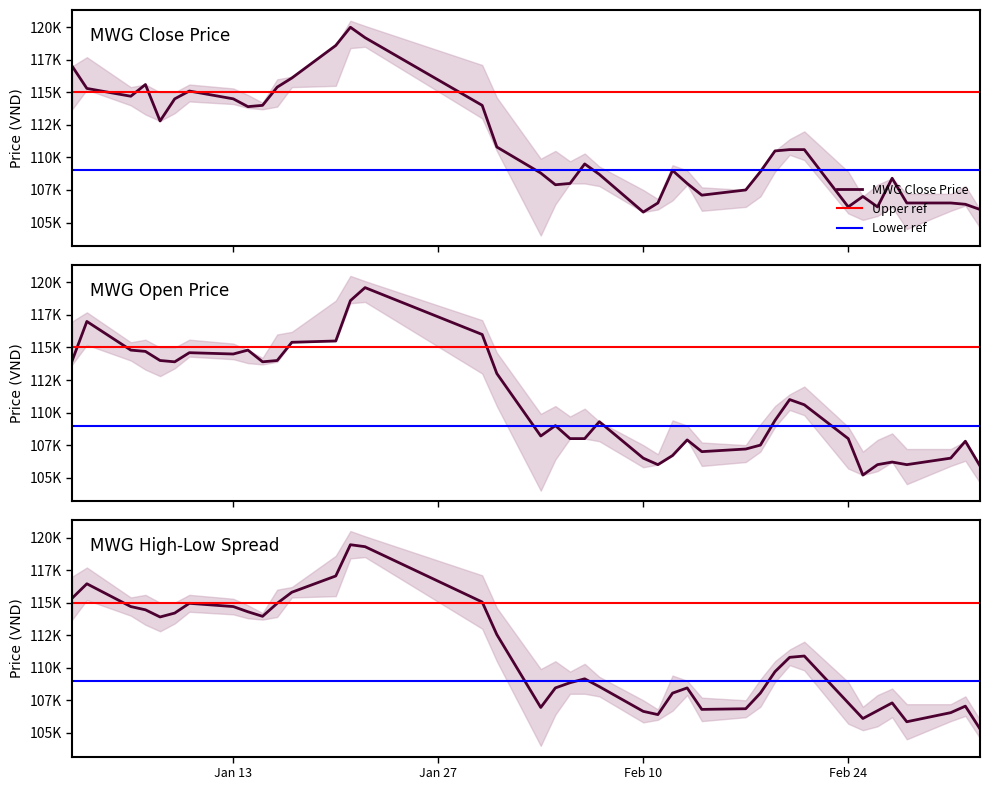

Rank the series by their maximum value, from lowest to highest.

high, open, close